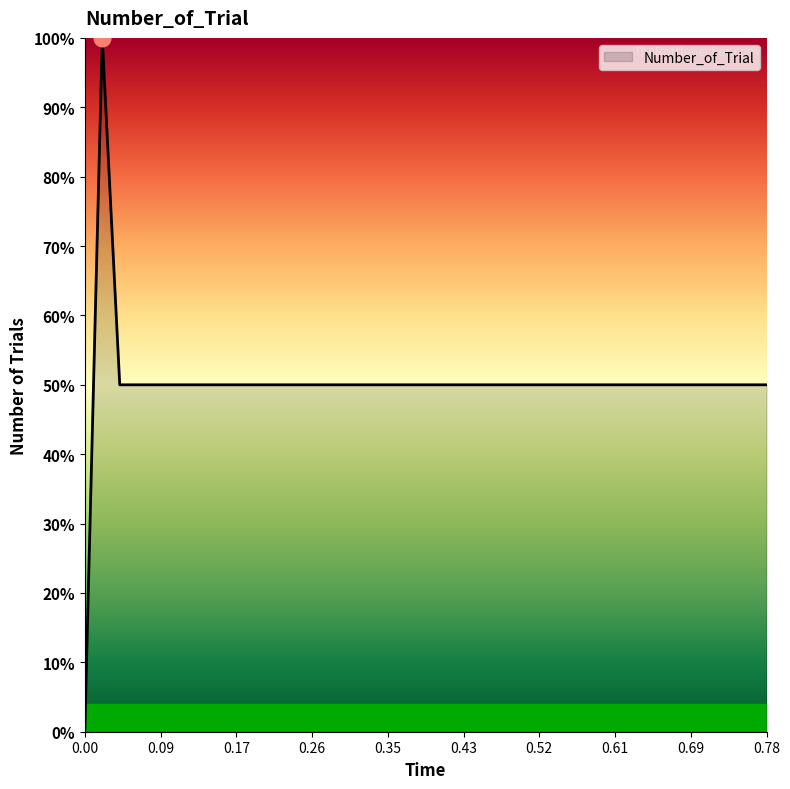

What is the greatest value displayed?

100